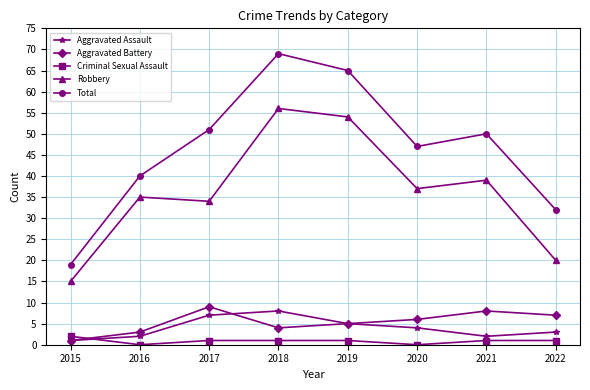

The value of Aggravated Assault at 2018 is 14. True or false?

False